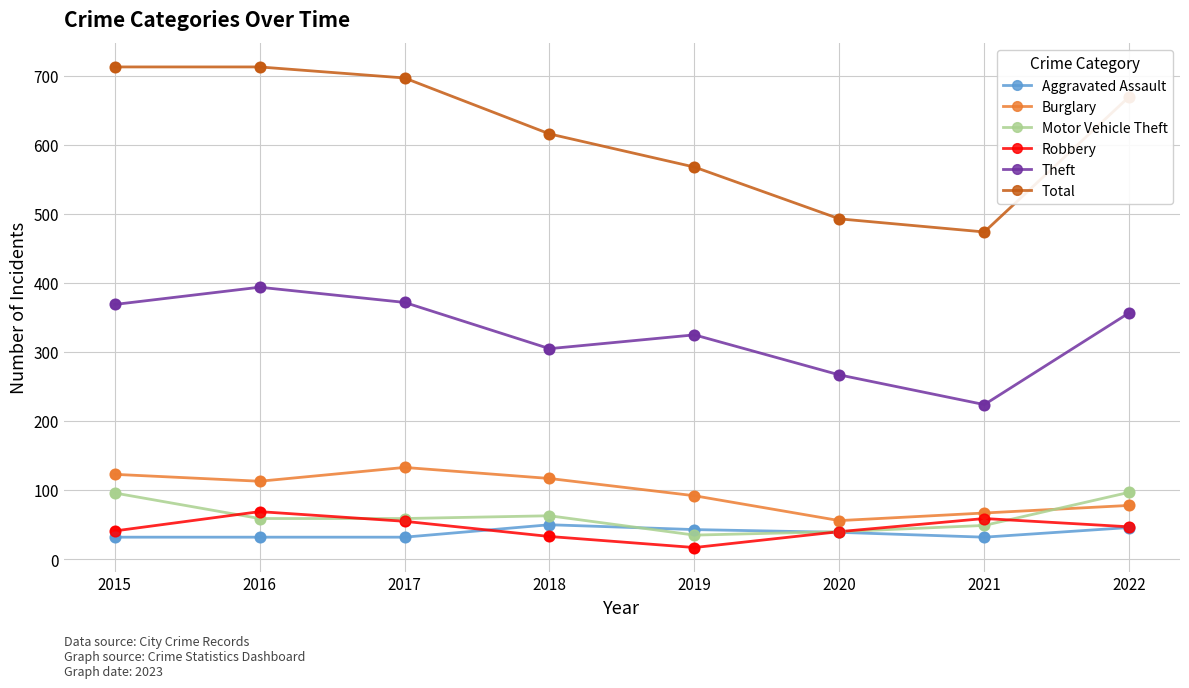

Which series changed the most between 2017 and 2021?

Total